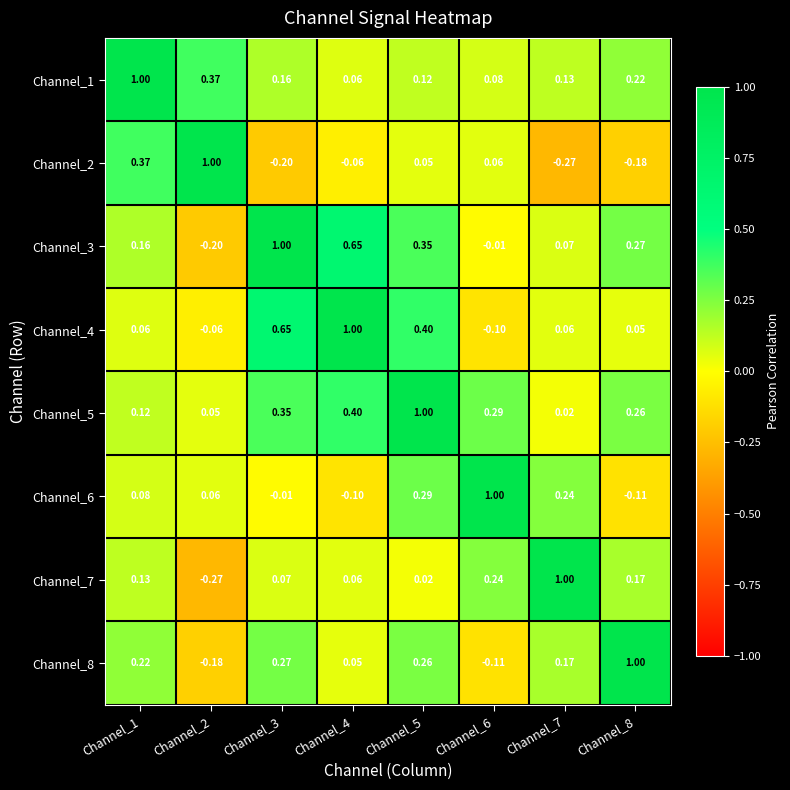

Is the value of Channel_5 at Channel_5 greater than the value of Channel_7 at Channel_3?

Yes